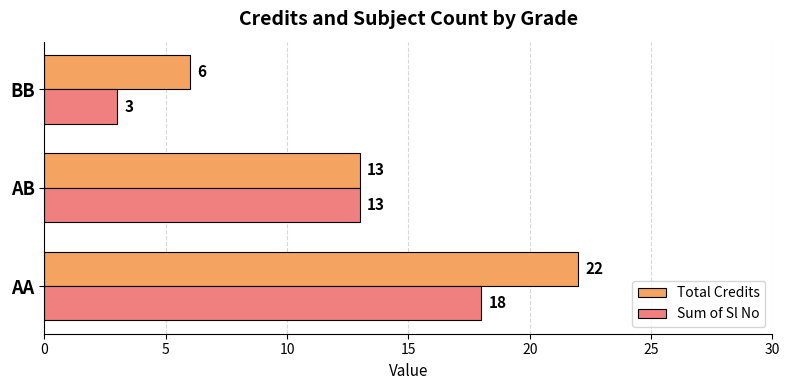

Where is Total Credits nearest to the value 14?

AB